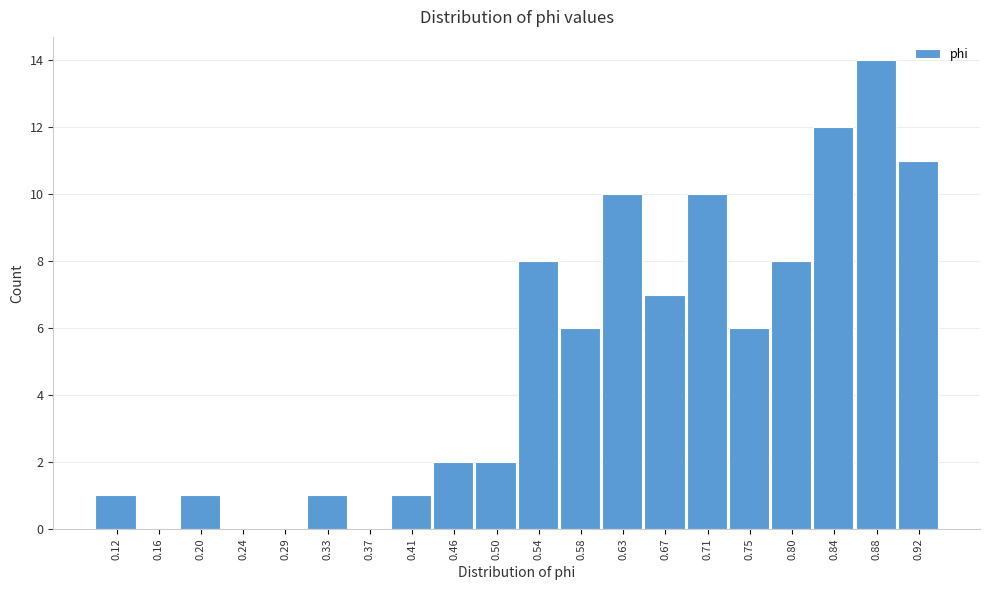

Reading left to right, what are all the values shown in this chart?

0.12=1	0.16=0	0.20=1	0.24=0	0.29=0	0.33=1	0.37=0	0.41=1	0.46=2	0.50=2	0.54=8	0.58=6	0.63=10	0.67=7	0.71=10	0.75=6	0.80=8	0.84=12	0.88=14	0.92=11